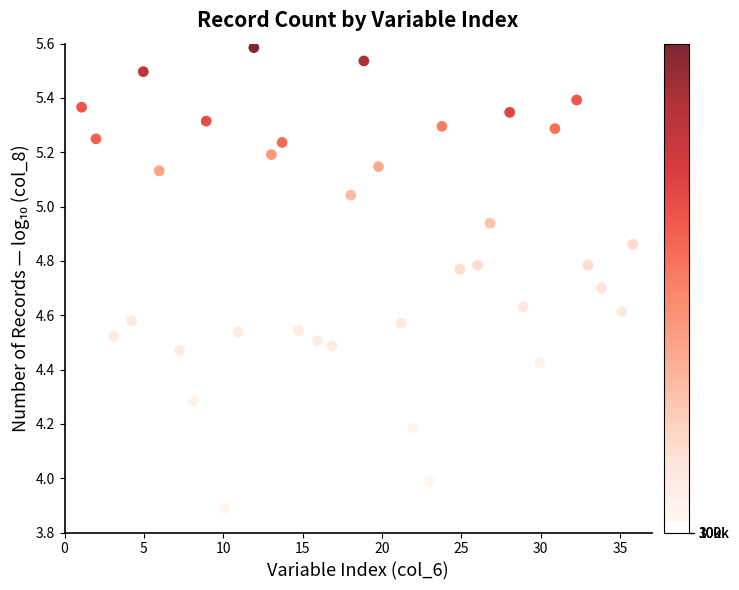

What is the range of X values (max minus min)?

34.7